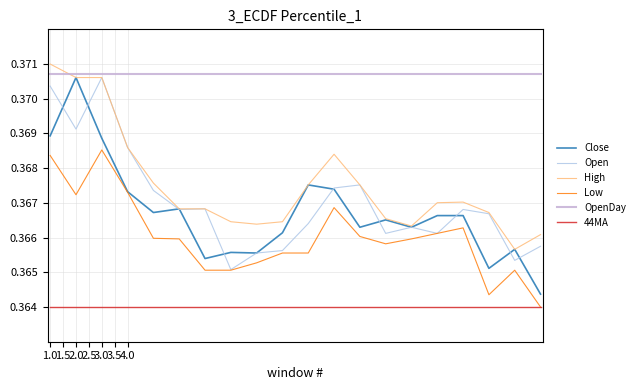

Which series has the largest range (max minus min)?

Close